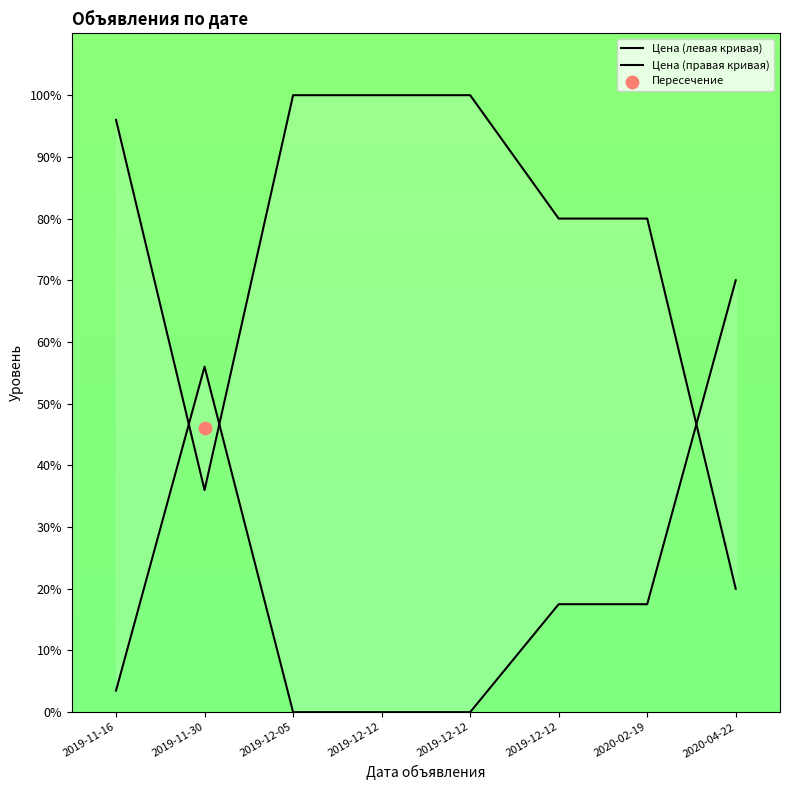

What is the total value across all series at 2019-11-30?

92.0